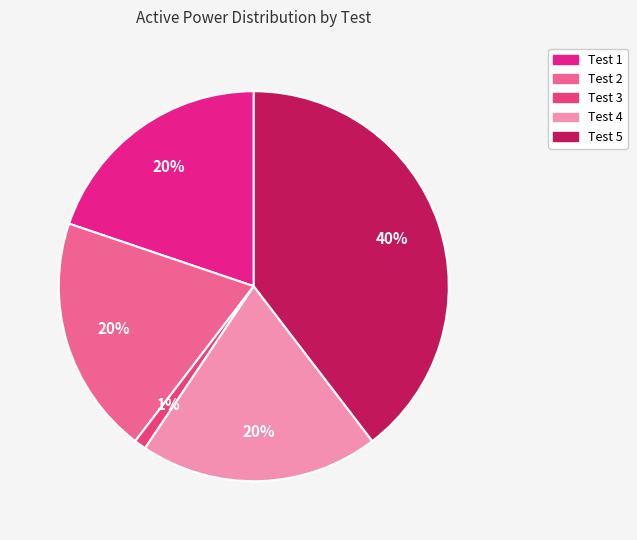

Is it true that Test 1 is 20% of the pie?

True